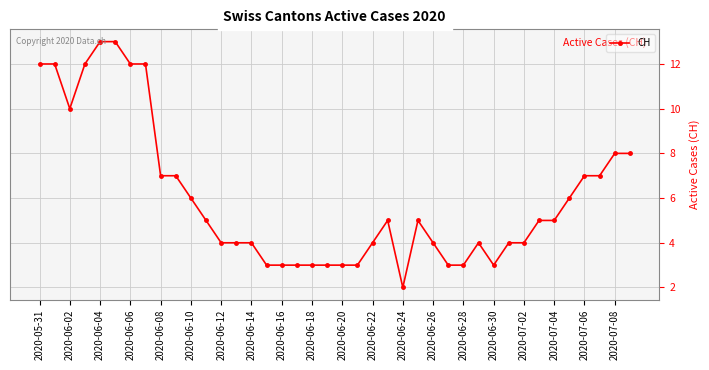

What is the average value?

6